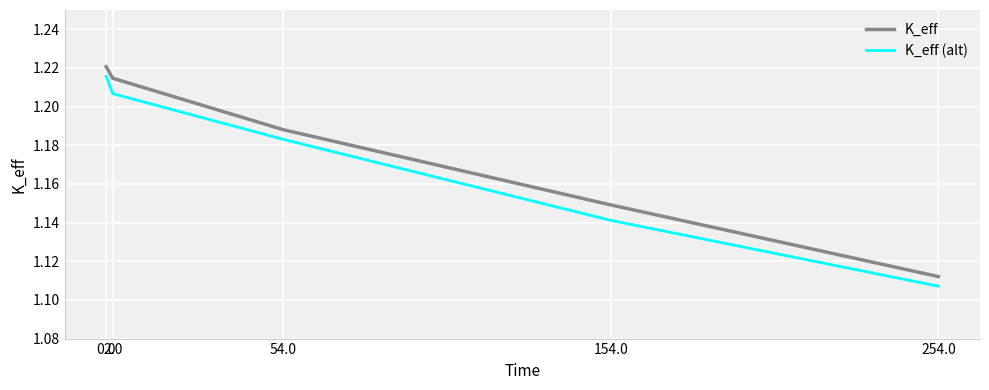

True or false: K_eff and K_eff (alt) intersect in this chart.

False